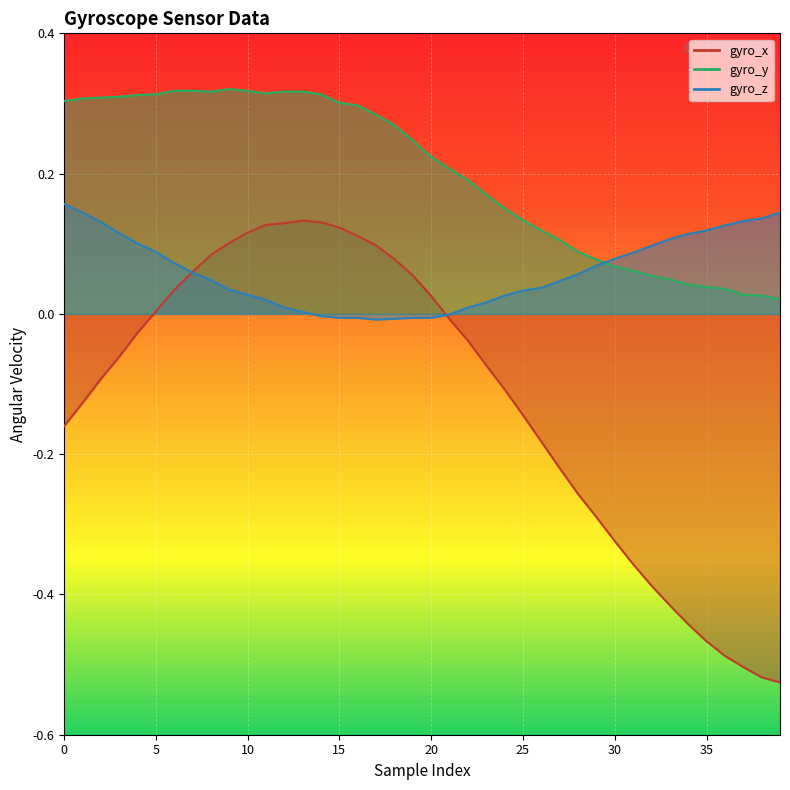

How many positive values does the gyro_x series have?

16